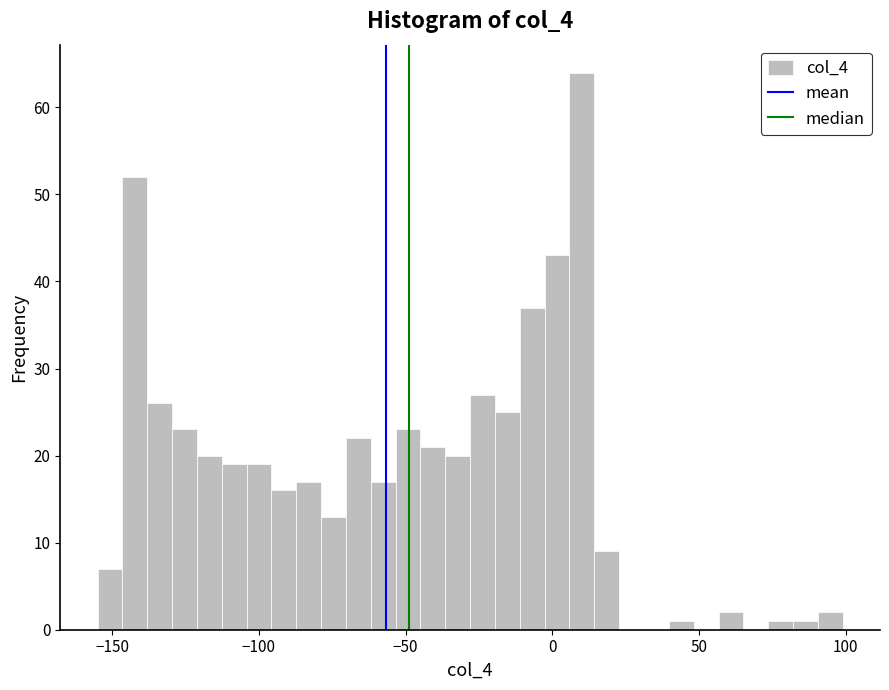

Around what value on the x-axis is the tallest bar? Give the approximate position of its centre, as read against the axis.

10